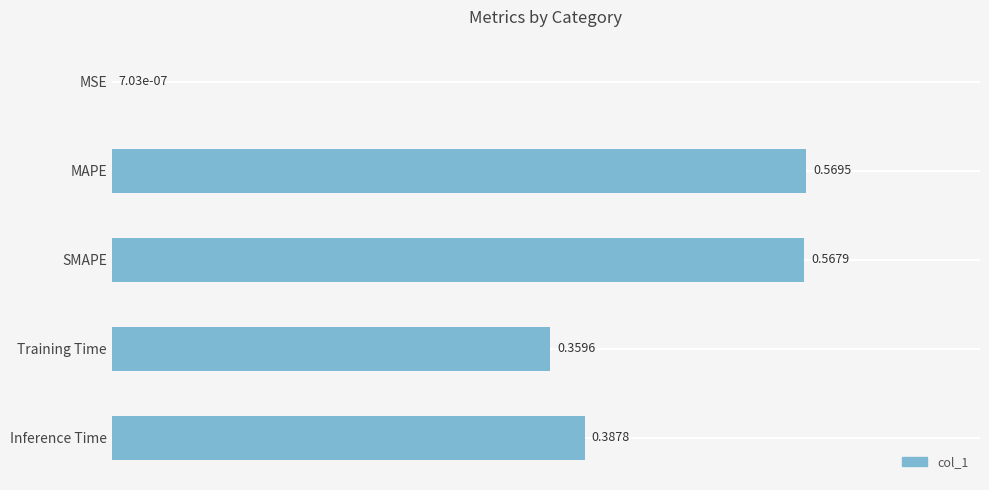

What is the sum of all values?

1.9